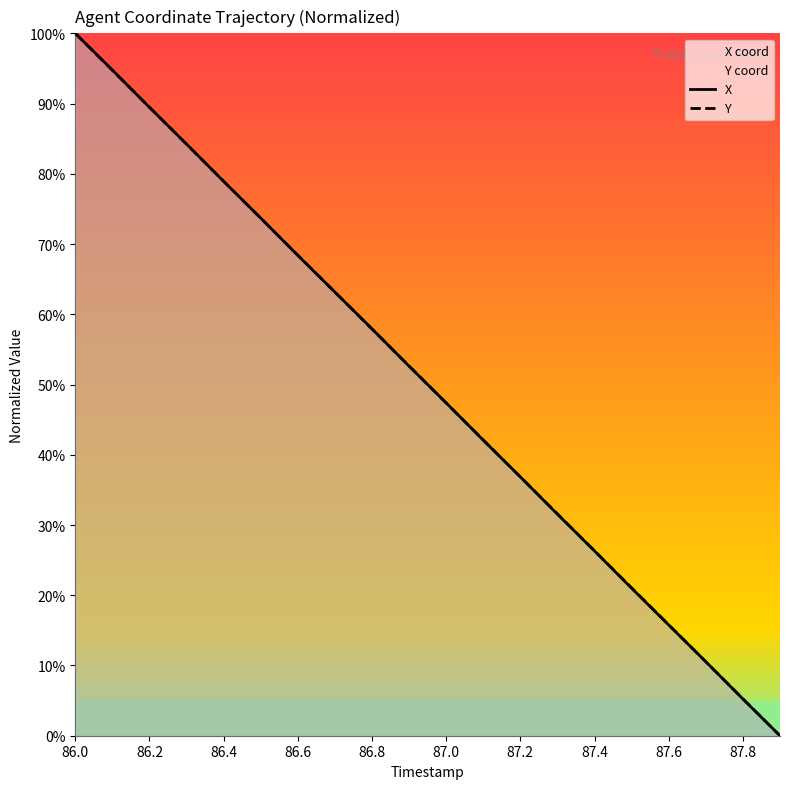

How many data points does each series have?

20